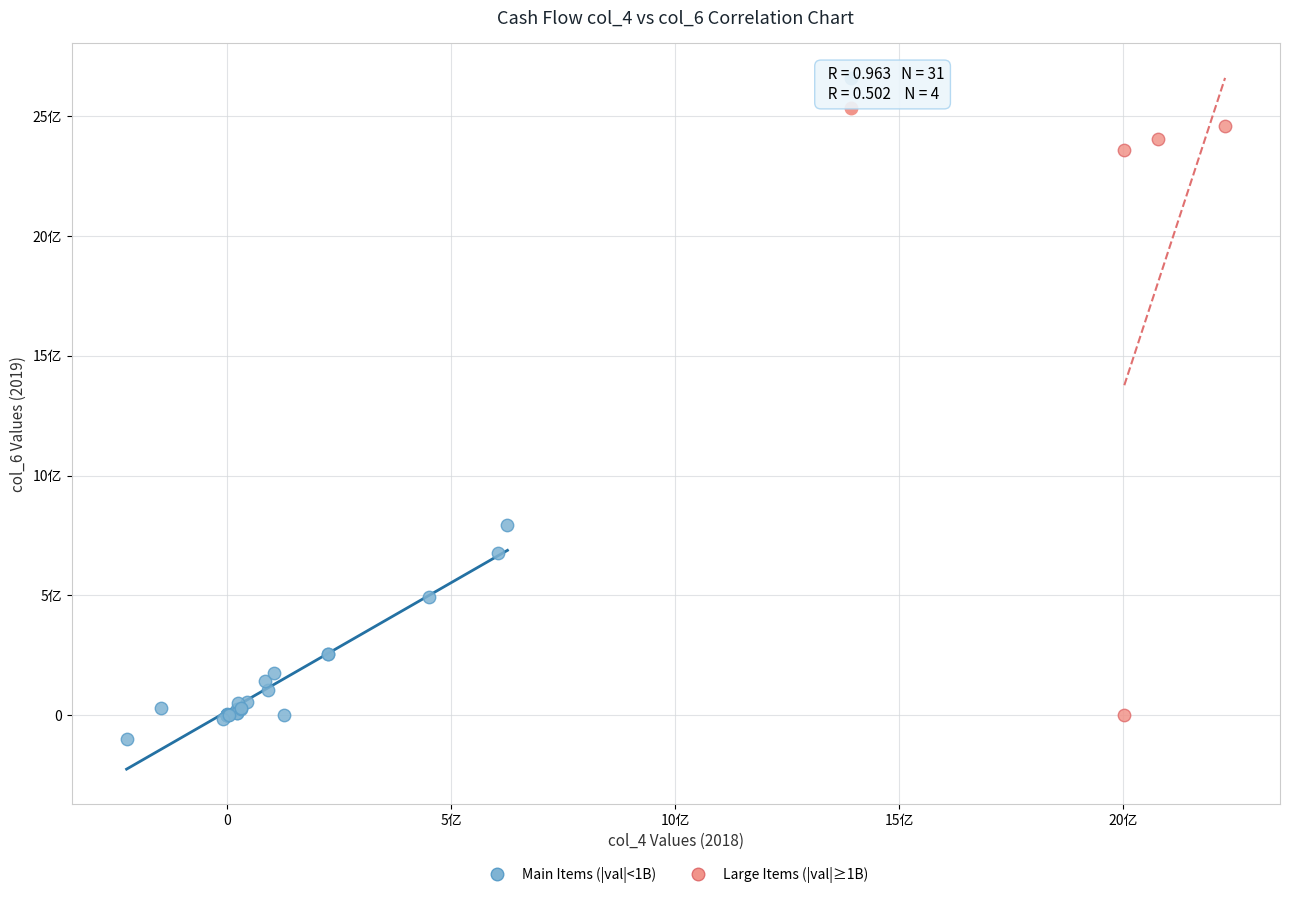

What are all the series names shown in the legend?

Main Items (|val|<1B), Large Items (|val|≥1B)